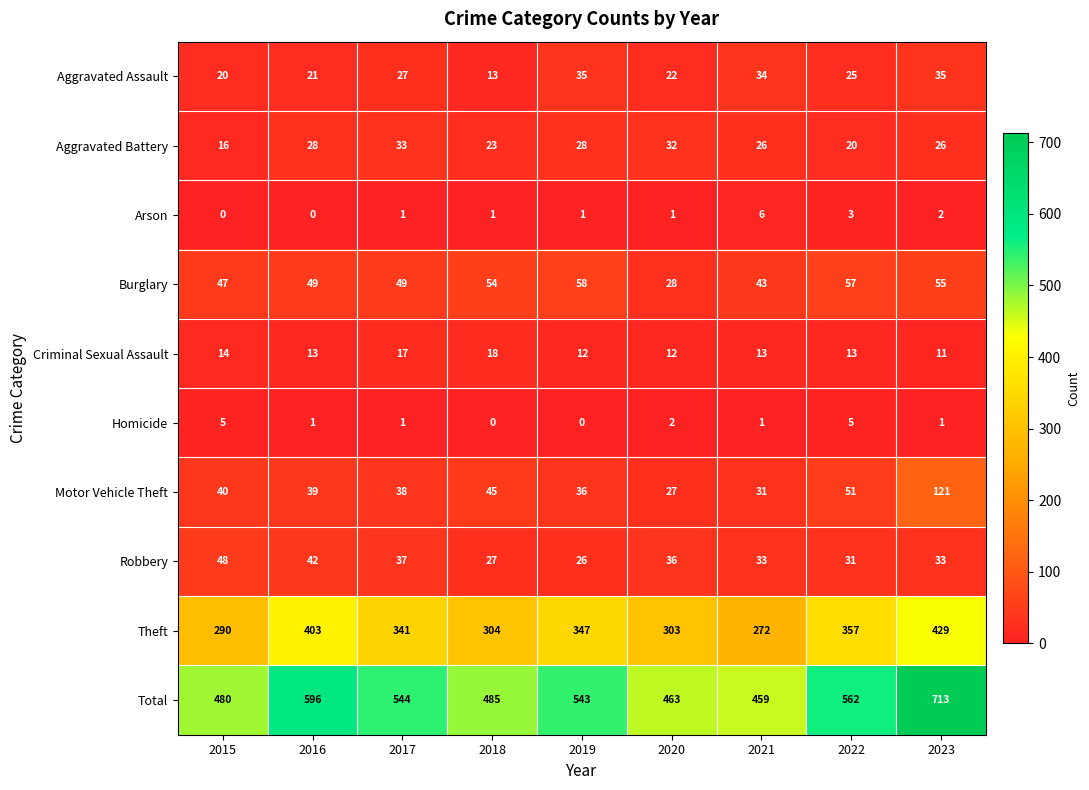

Which series has the largest total across all categories?

Total